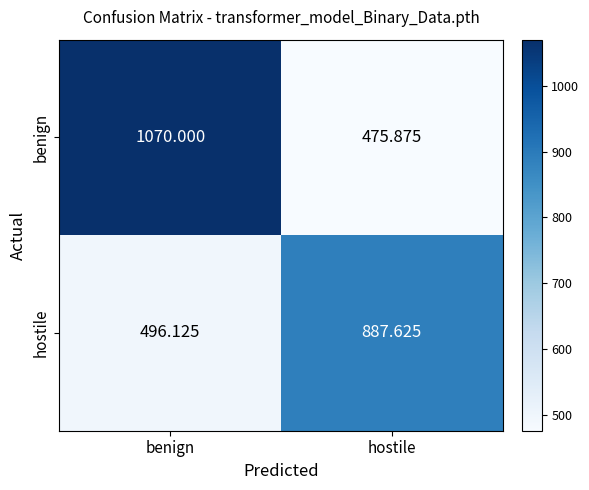

Where is benign nearest to the value 772?

hostile